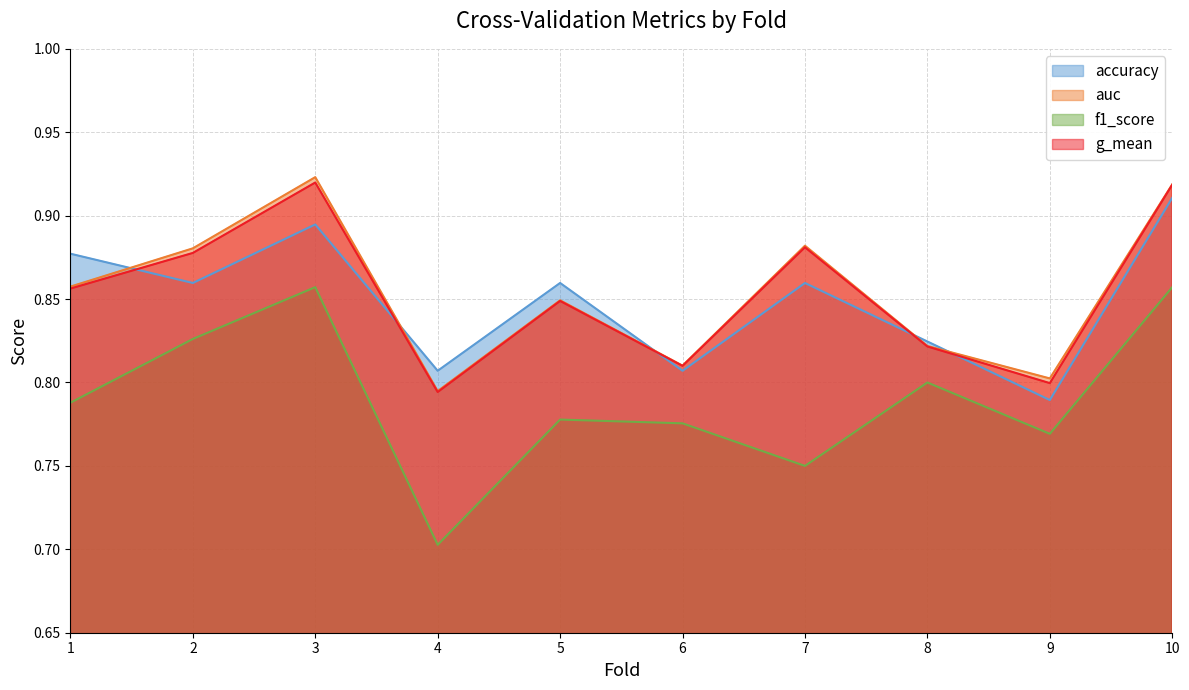

The value of f1_score at 6 is 0.4. True or false?

False